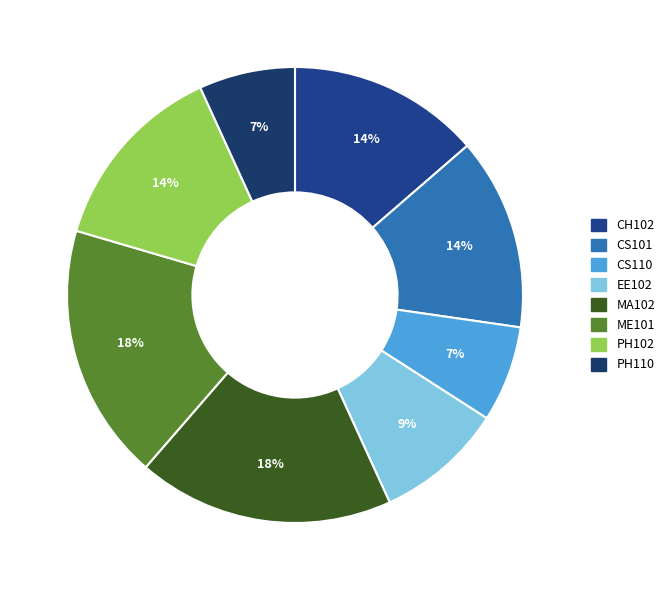

To the nearest percent, what is the average slice percentage?

12%